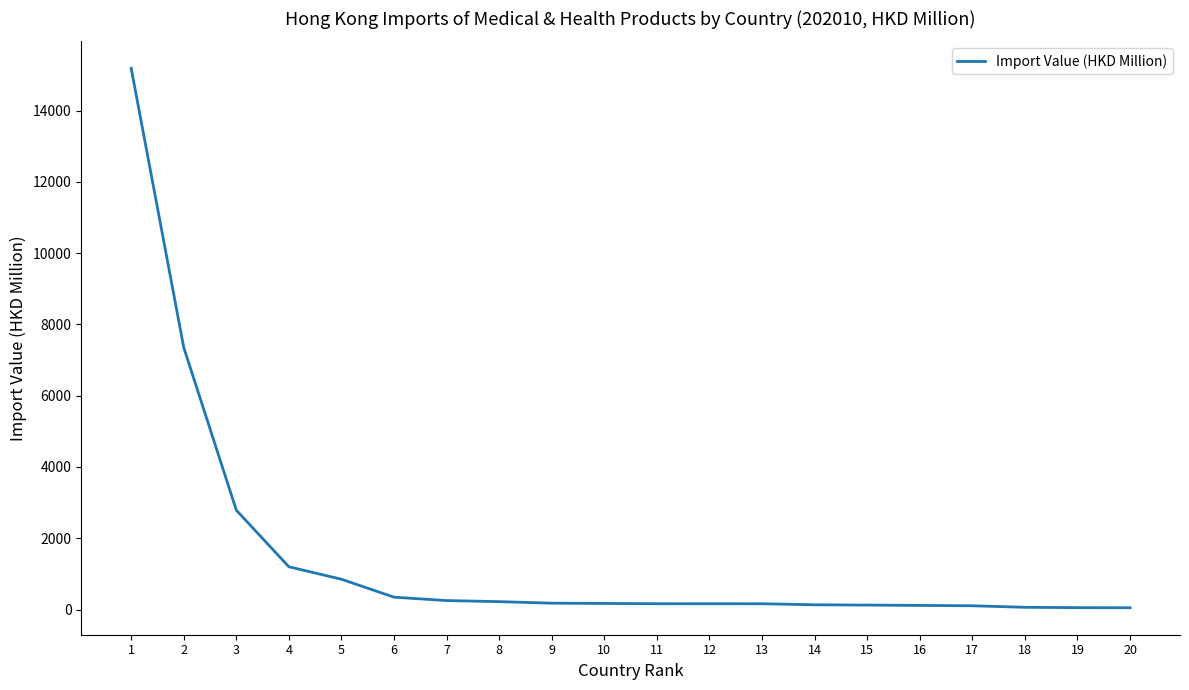

The chart shows a value of 52.0 at 19. True or false?

True